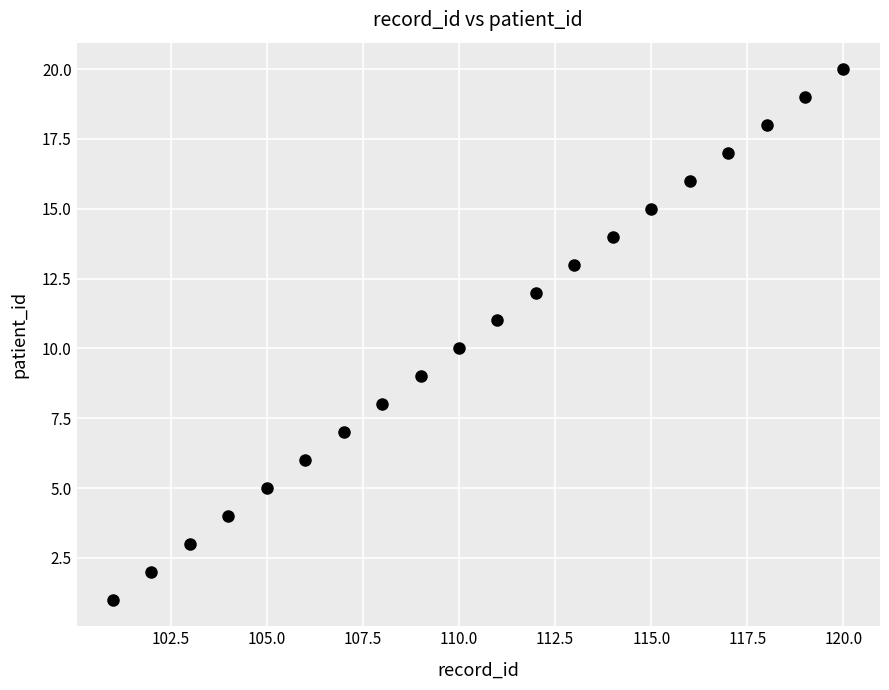

What is the range of Y values (max minus min)?

19